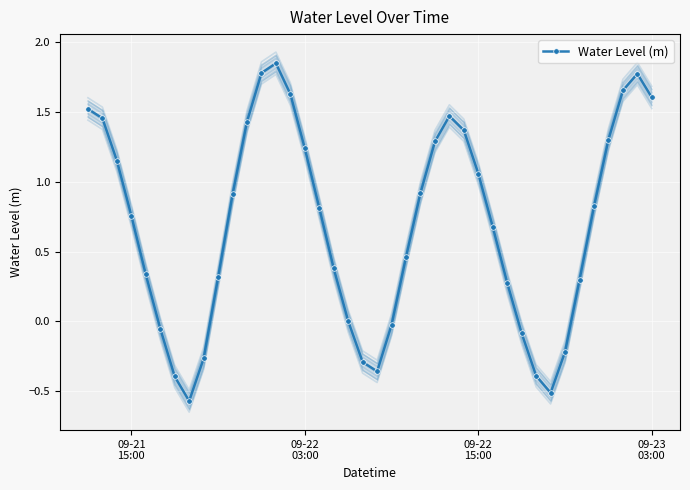

How many negative values are there?

11